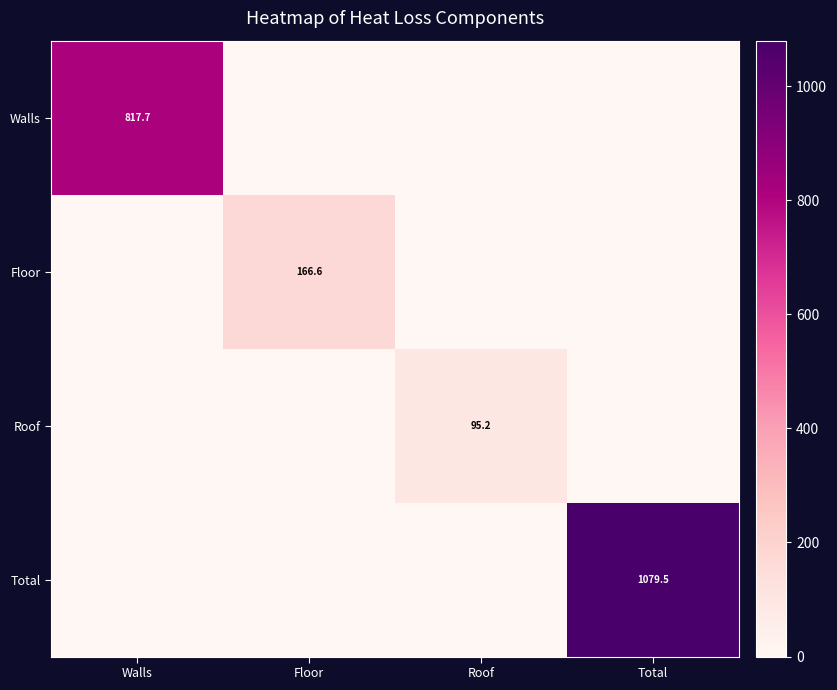

What is the total value across all series at Walls?

817.7